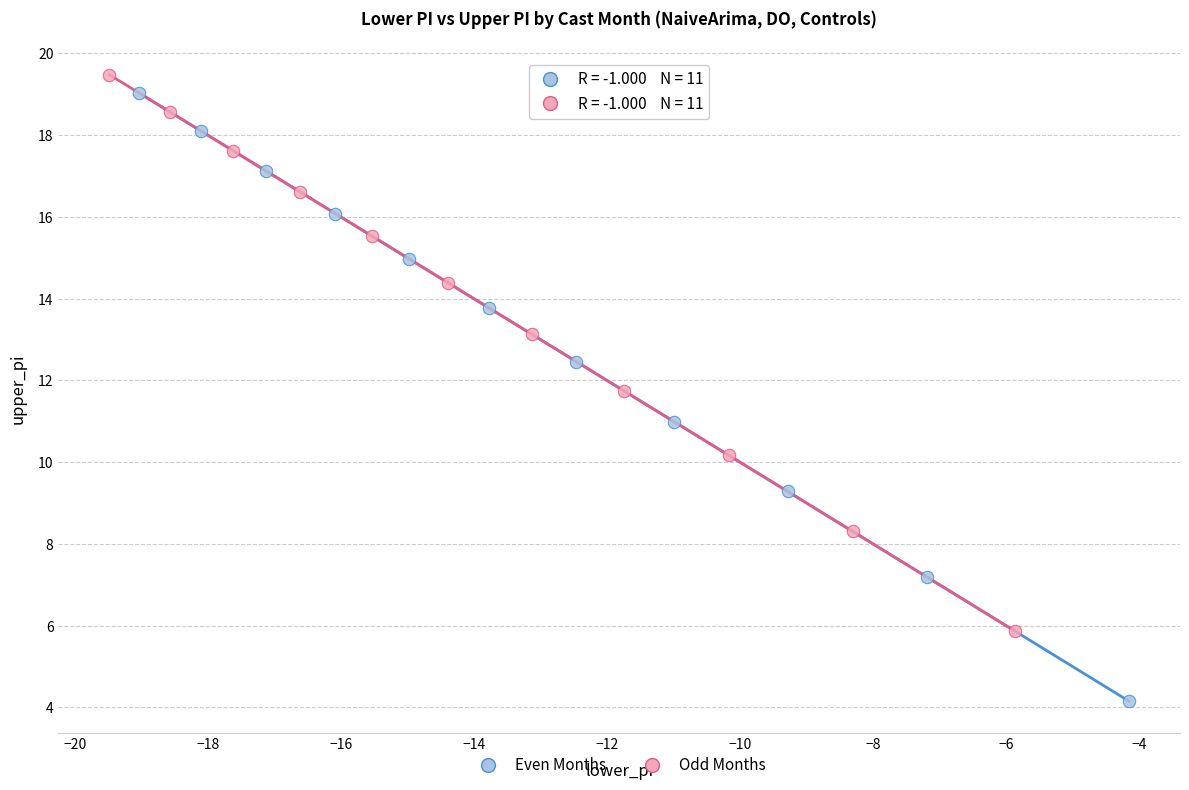

Which series reaches the minimum Y coordinate?

Even Months